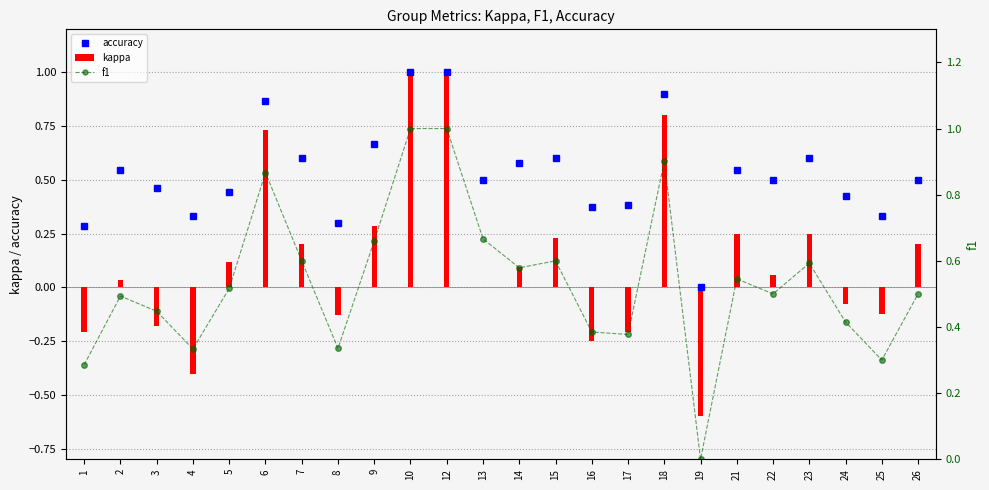

Reading right to left, extract all data points from this chart.

accuracy: 0.5	0.3	0.4	0.6	0.5	0.5	0.0	0.9	0.4	0.4	0.6	0.6	0.5	1.0	1.0	0.7	0.3	0.6	0.9	0.4	0.3	0.5	0.5	0.3
kappa: 0.2	-0.1	-0.1	0.2	0.1	0.2	-0.6	0.8	-0.2	-0.2	0.2	0.1	0.0	1.0	1.0	0.3	-0.1	0.2	0.7	0.1	-0.4	-0.2	0.0	-0.2
f1: 0.5	0.3	0.4	0.6	0.5	0.5	0.0	0.9	0.4	0.4	0.6	0.6	0.7	1.0	1.0	0.7	0.3	0.6	0.9	0.5	0.3	0.4	0.5	0.3